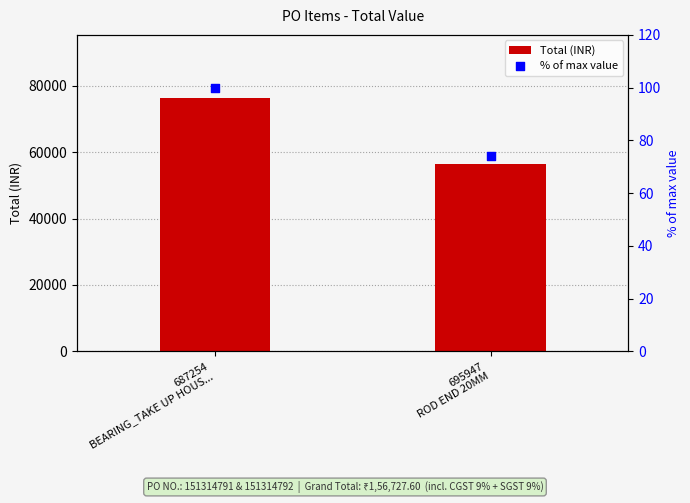

Which series reaches the maximum Y coordinate?

Total (INR)